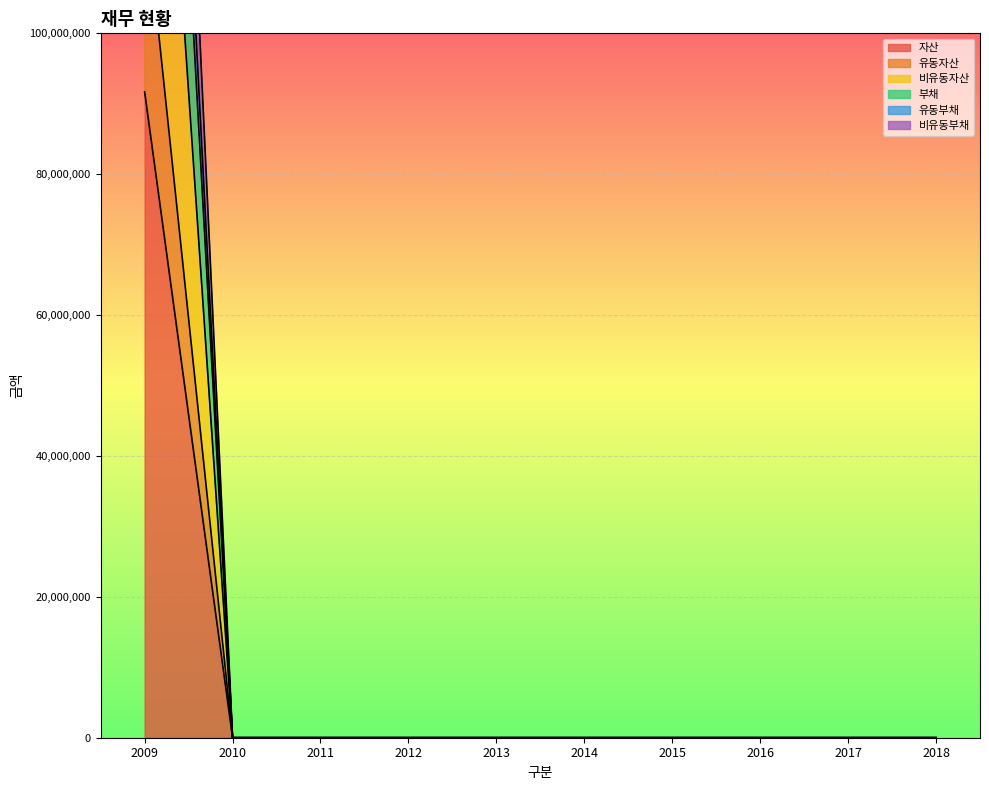

Rank the series at 2018 from highest to lowest value.

자산, 유동자산, 비유동자산, 부채, 유동부채, 비유동부채